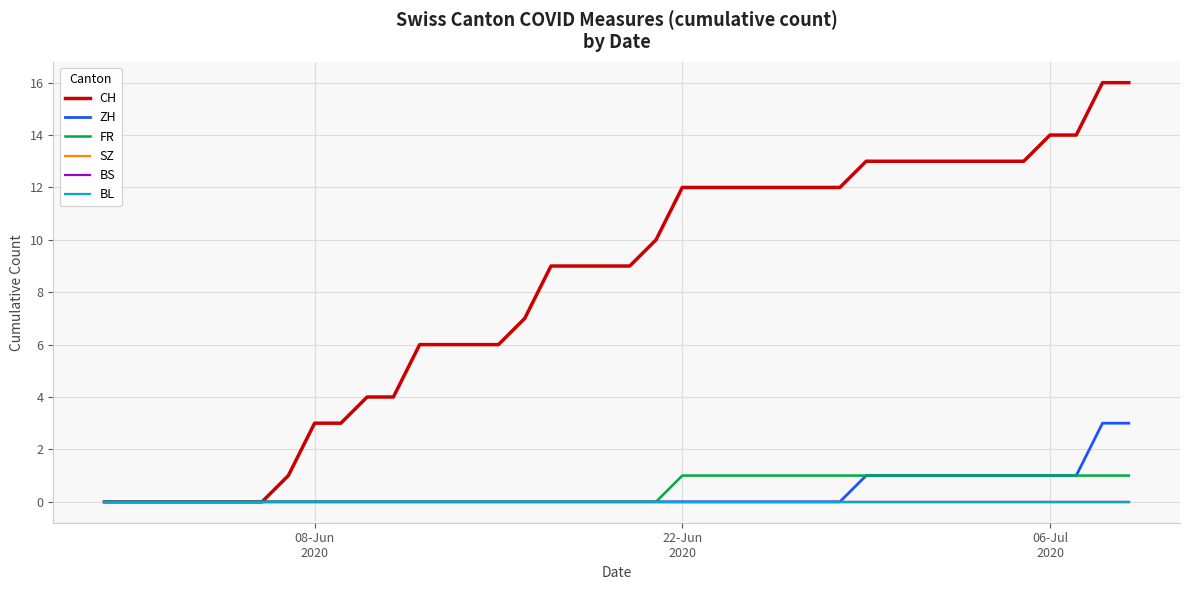

Is this an area chart (filled region under the line)?

No